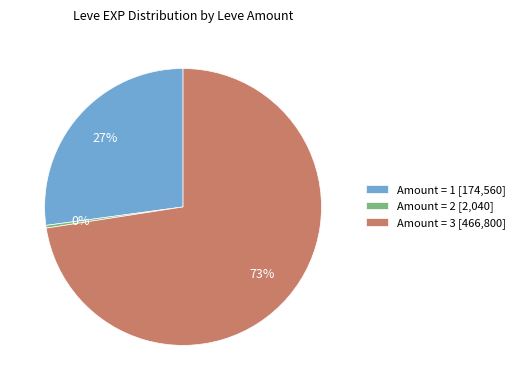

How many slices are in this pie chart?

3